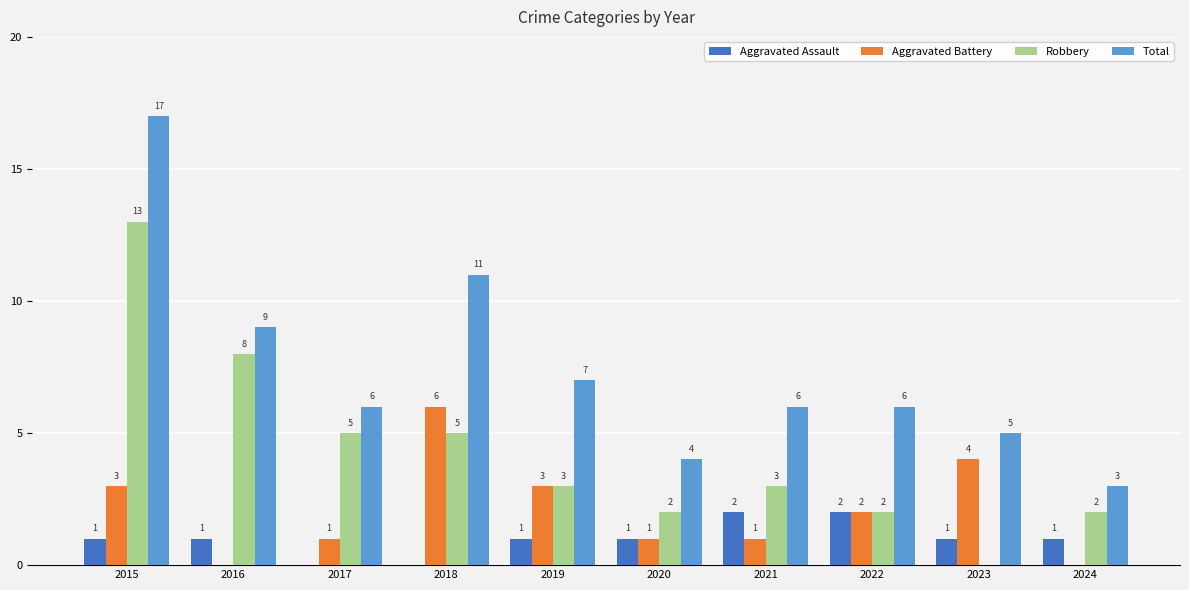

Is it true that Aggravated Battery equals 2 at 2019?

False